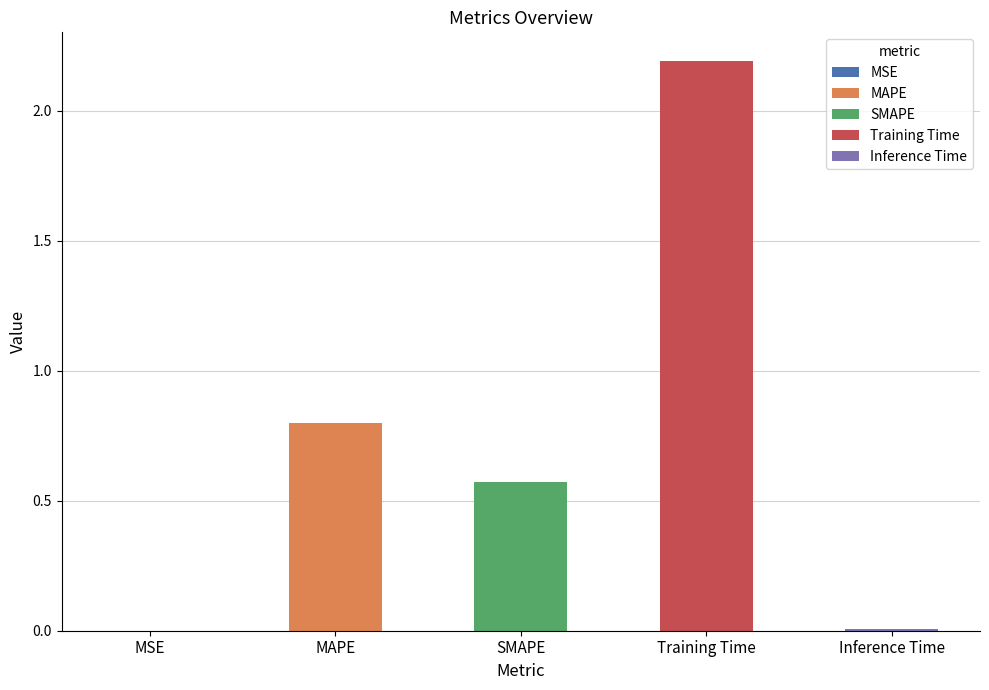

Between Inference Time and MSE, which is larger?

Inference Time